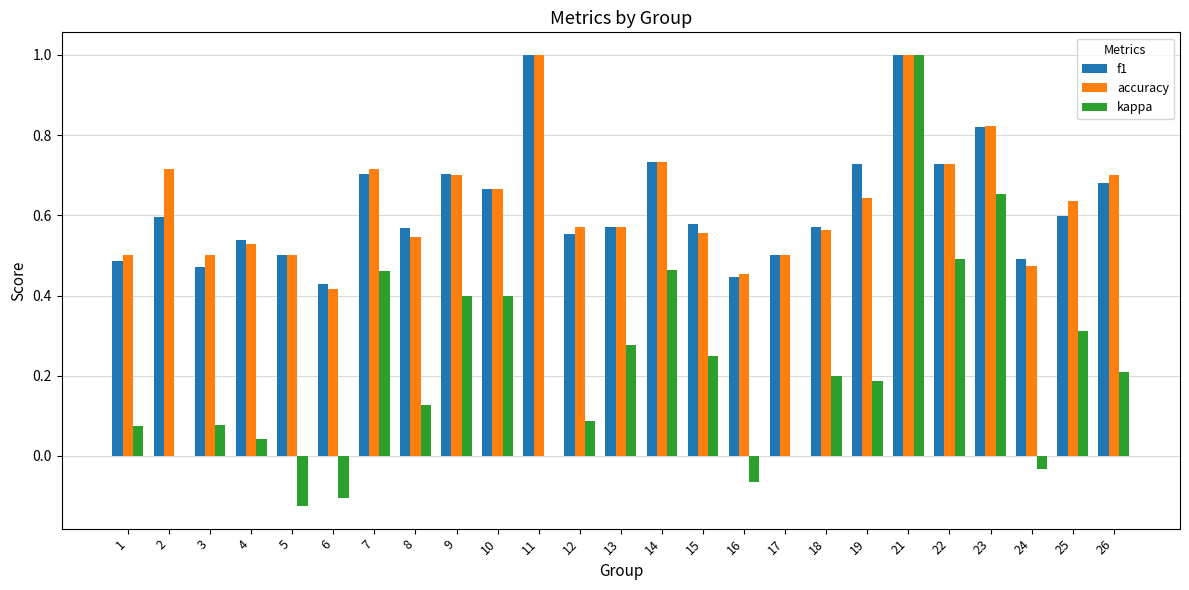

What is the greatest value displayed?

1.0